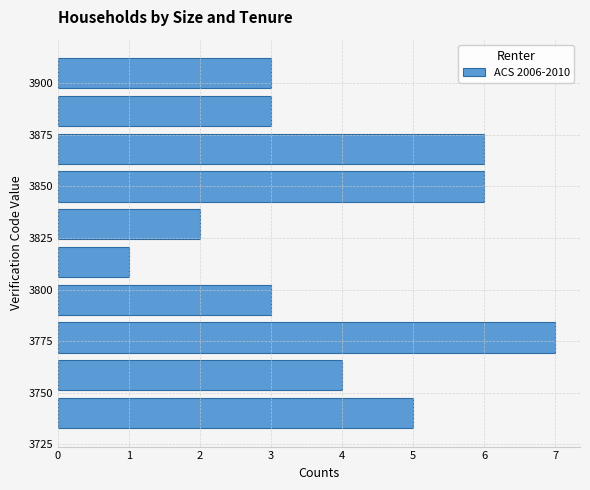

Around what value on the y-axis is the longest bar? Give the approximate position of its centre, as read against the axis.

3775